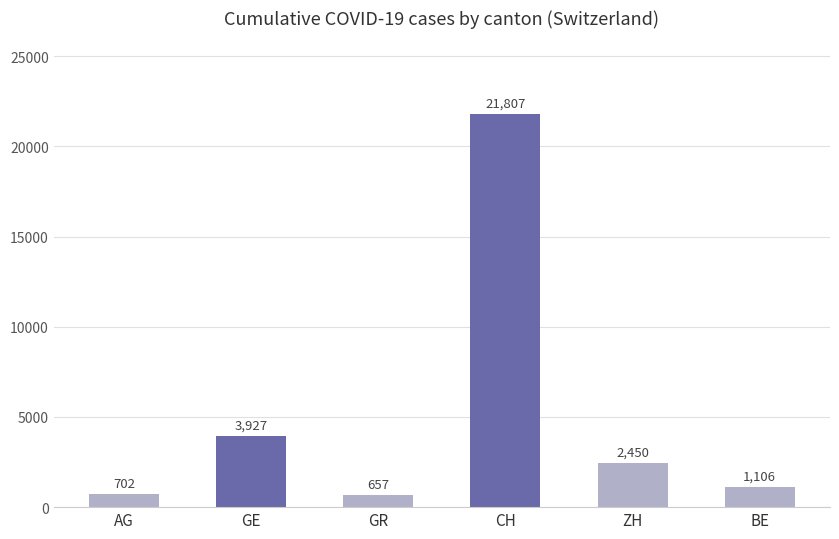

How many categories are shown in the chart?

6